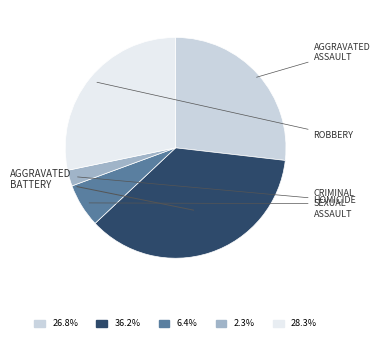

Does any single category account for the majority?

No